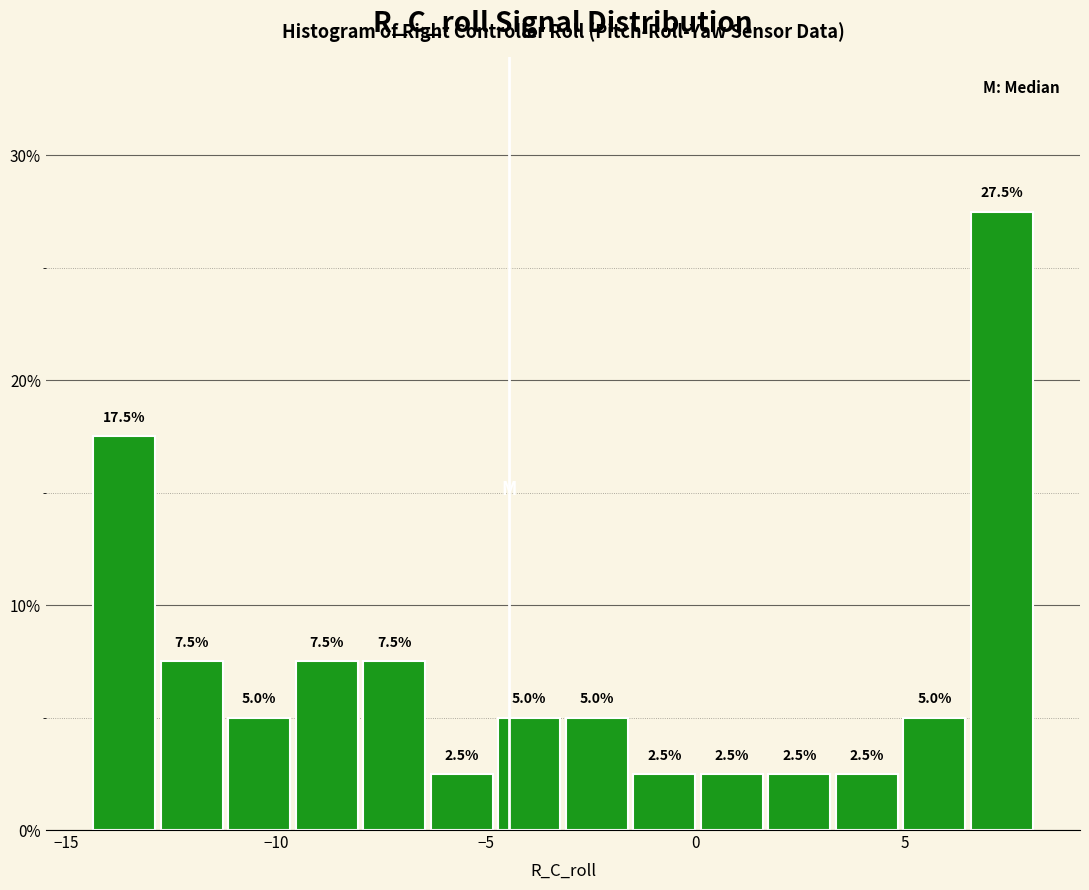

Around what value on the x-axis is the tallest bar? Give the approximate position of its centre, as read against the axis.

7.5